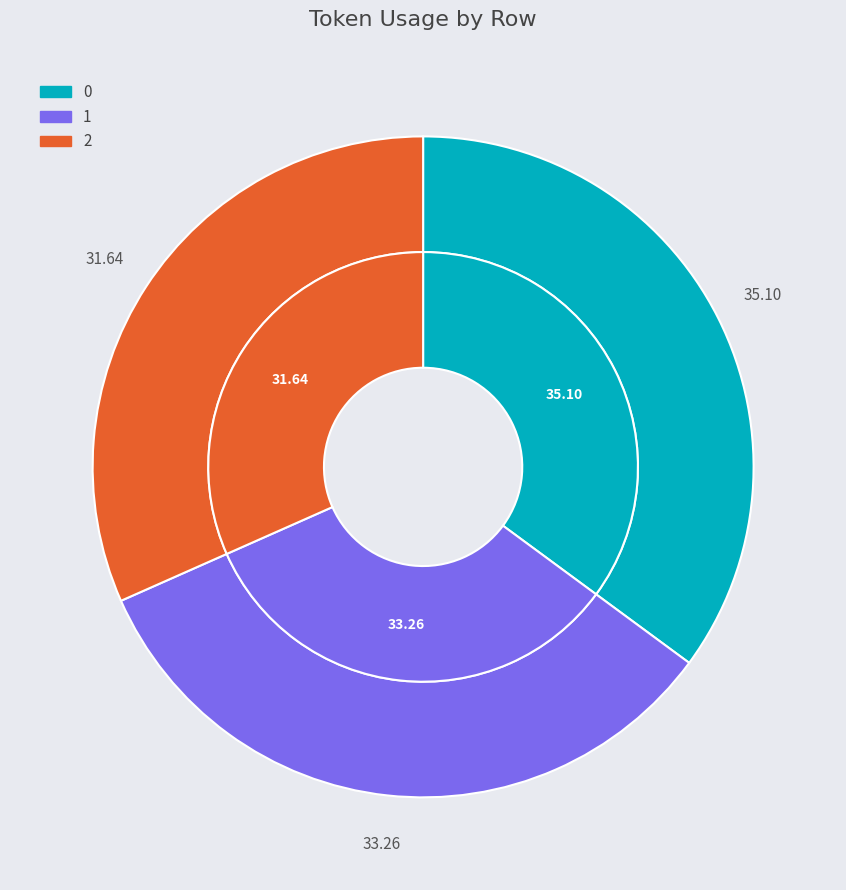

Does 0 account for over 50% of the chart?

No